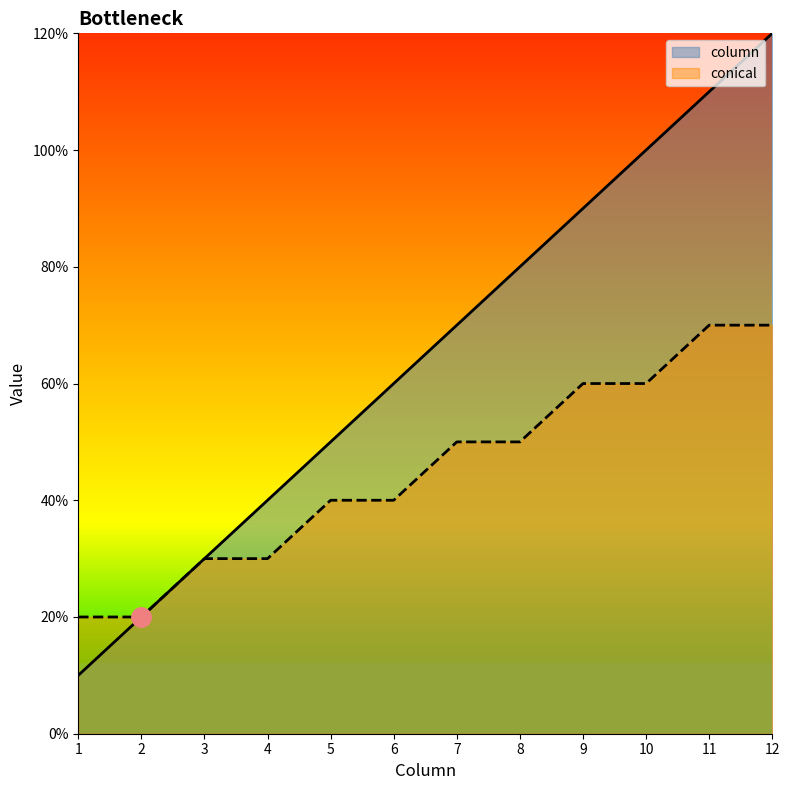

What are all the series names shown in the legend?

column, conical